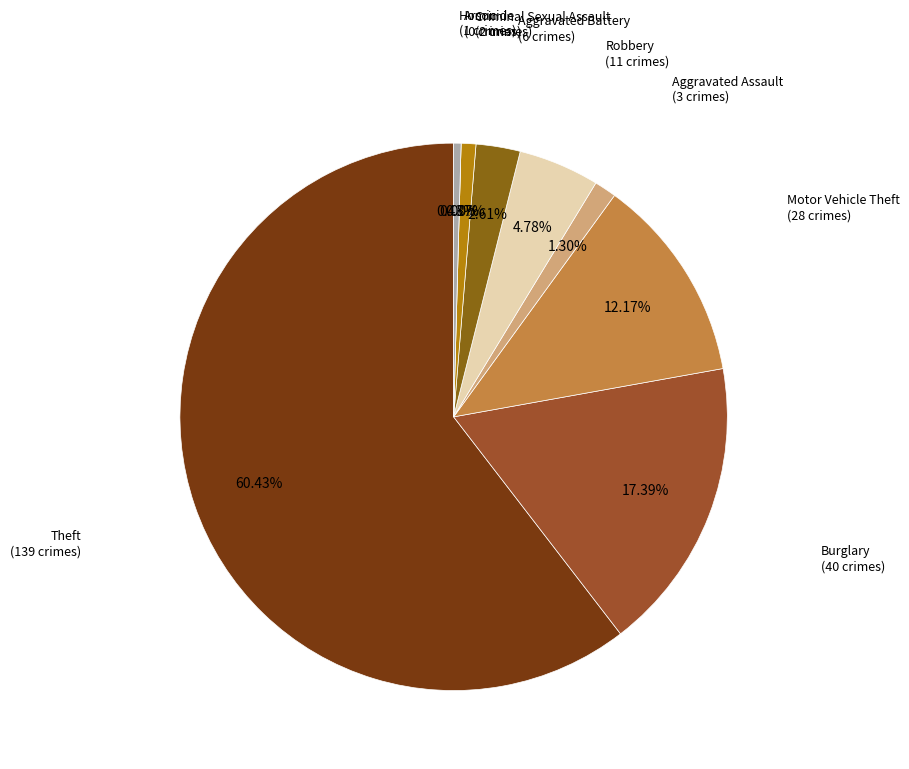

Is there a majority slice in this chart?

Yes